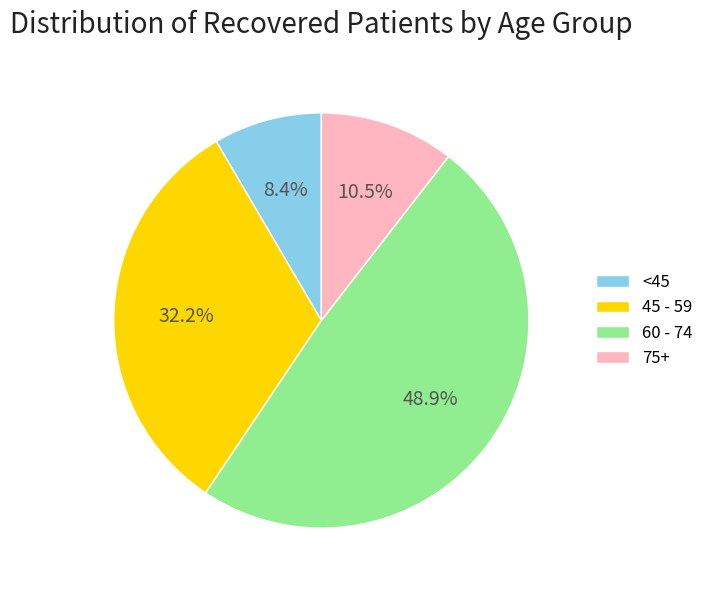

Which category has the biggest portion of the pie?

60 - 74